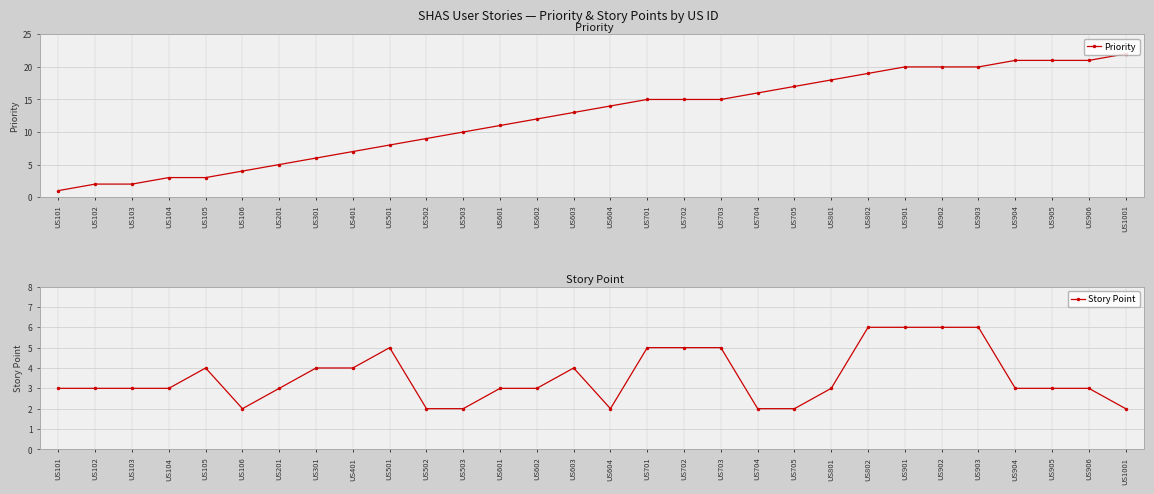

How many distinct data groups are displayed?

2